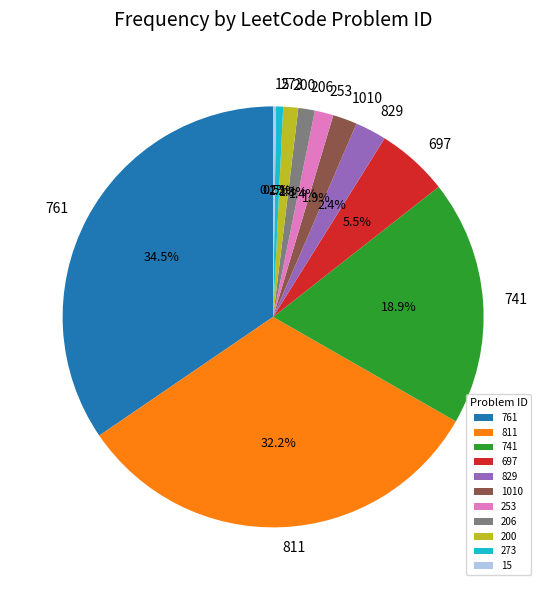

Between 273 and 253, which is larger?

253